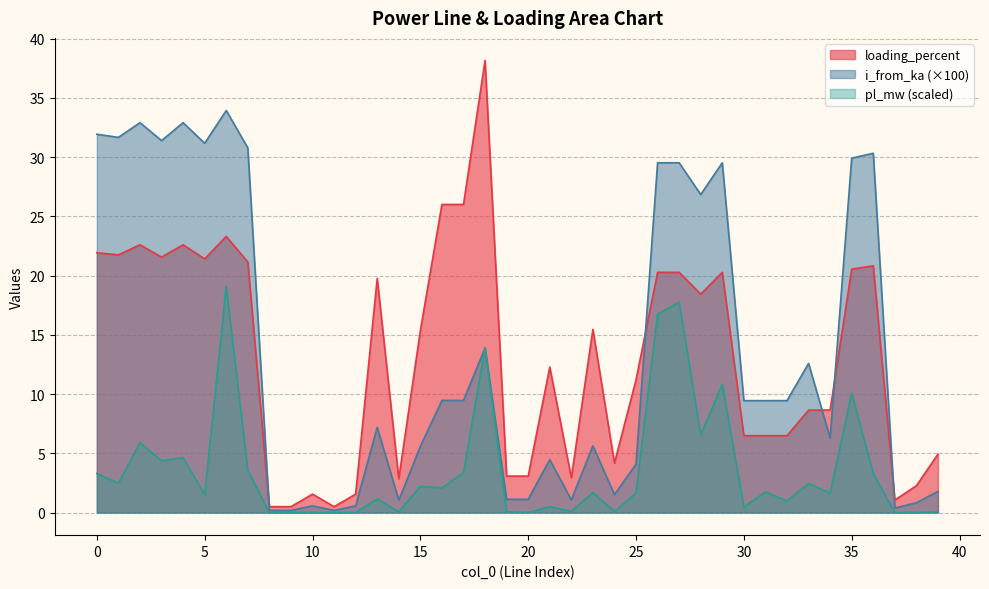

In loading_percent, how many points are lower than both neighbors (excluding endpoints)?

13